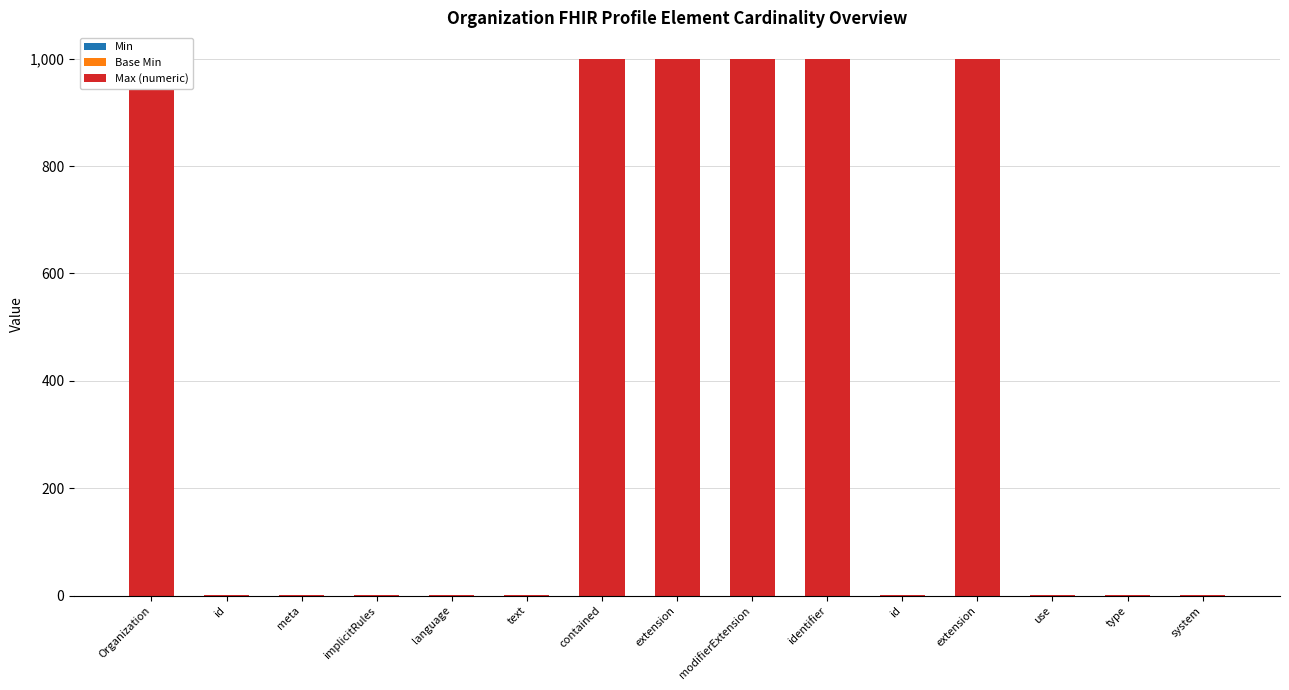

Which series has the largest total across all categories?

Max (numeric)